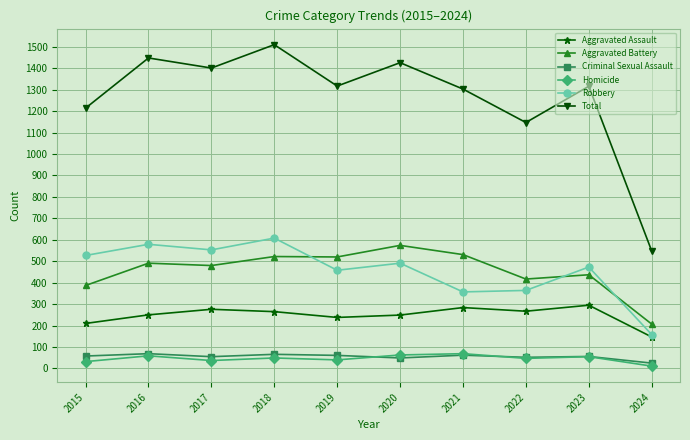

What is the value of the Homicide point at the 1st from the left?

32